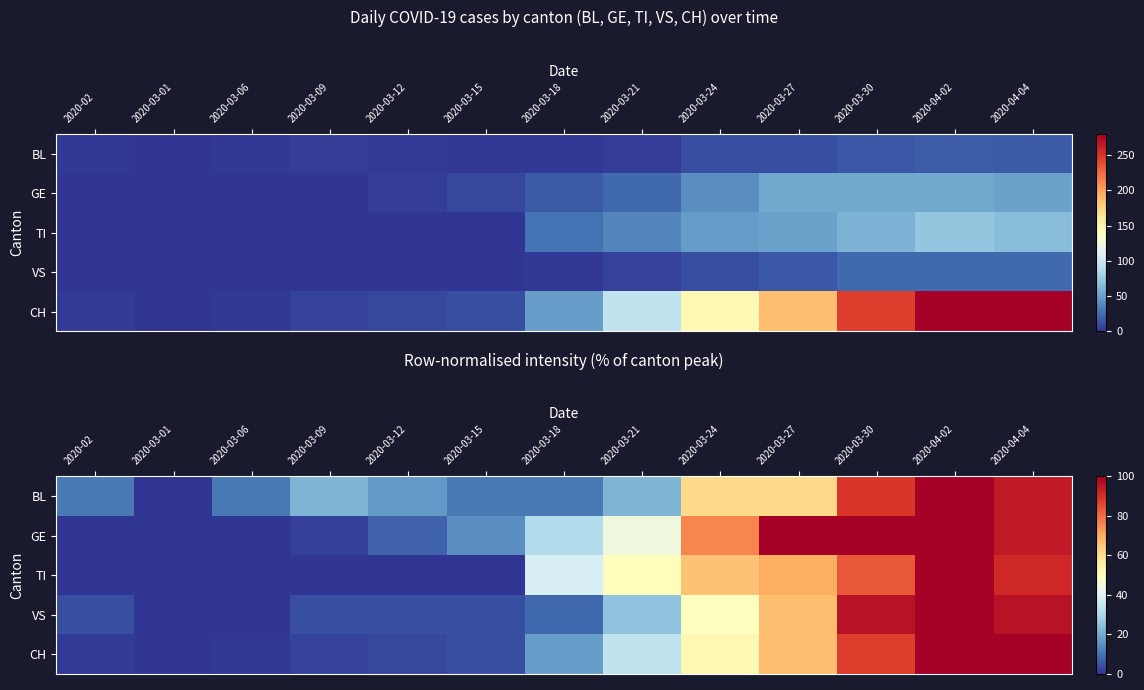

What is the sum of the GE values at 2020-03-30 and 2020-03-09?

101.9